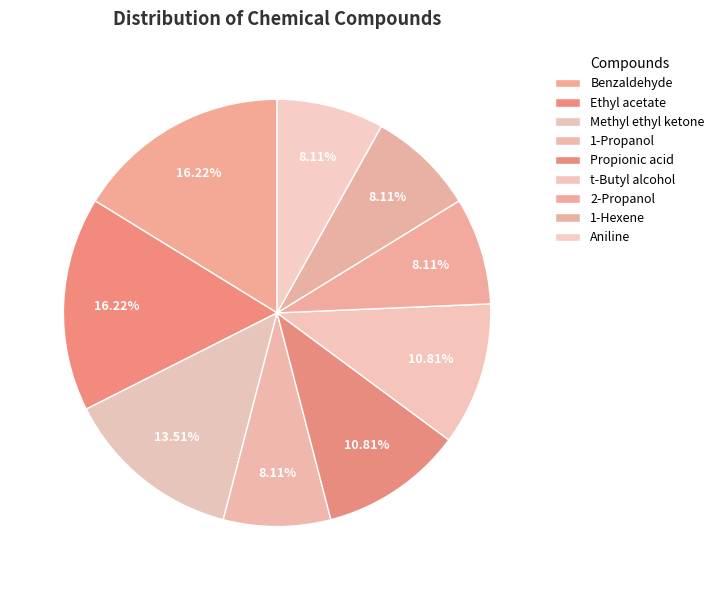

How many slices are in this pie chart?

9